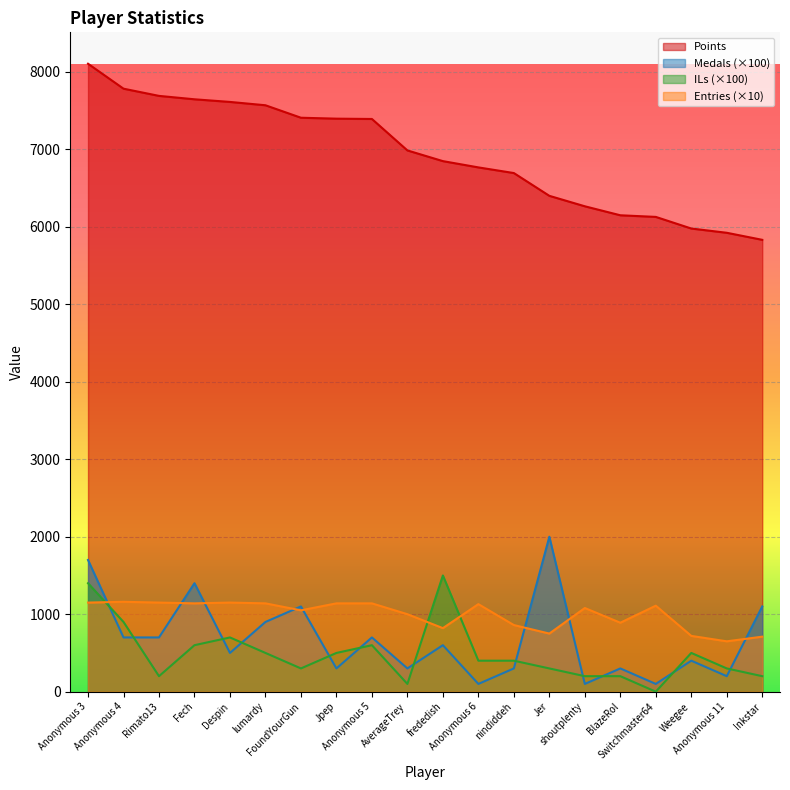

Which category has the lowest value in the Points series?

Inkstar